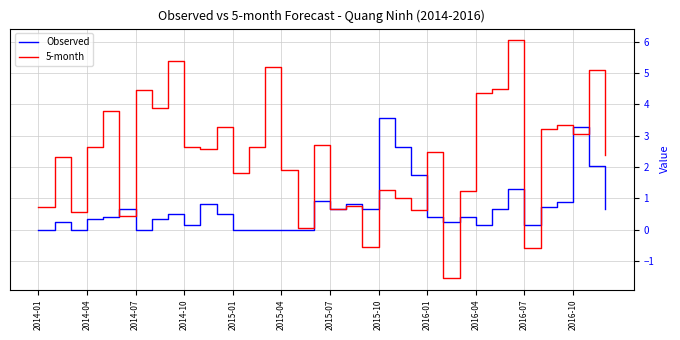

Rank the series by their maximum value, from lowest to highest.

Observed, 5-month